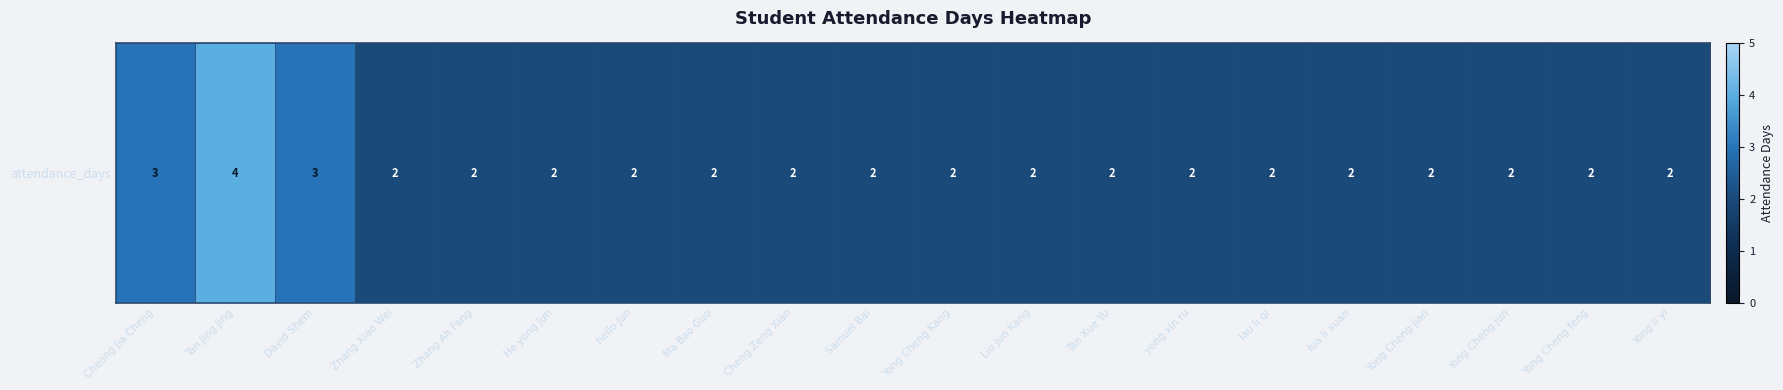

What is the approximate value at Tan Jing Jing?

4